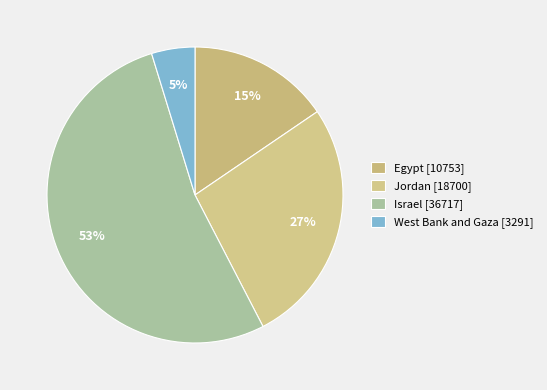

To the nearest percent, what is the difference between the largest and smallest slice percentages?

48%